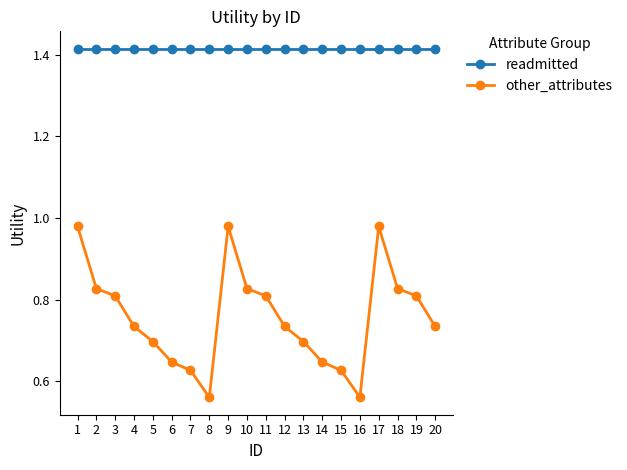

True or false: other_attributes has more than 0 interior local peaks.

True